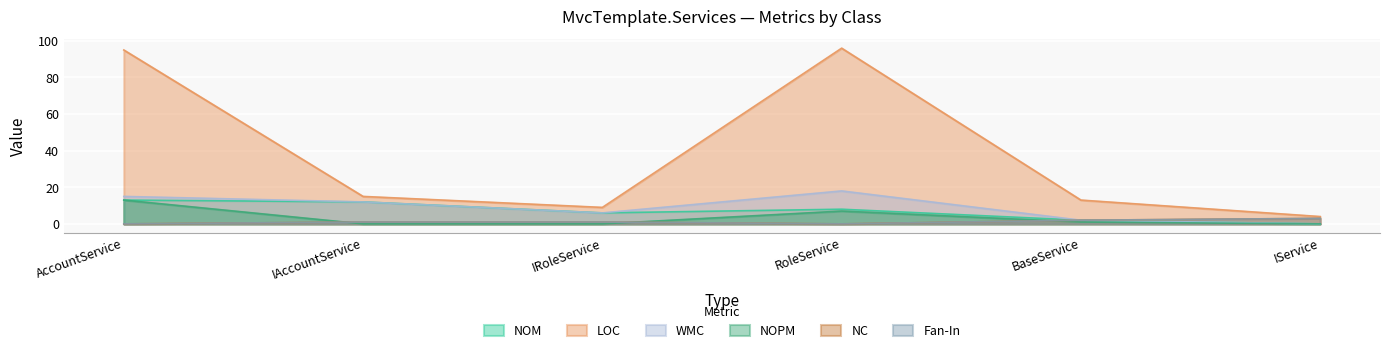

How many interior local peaks does the WMC series have?

1